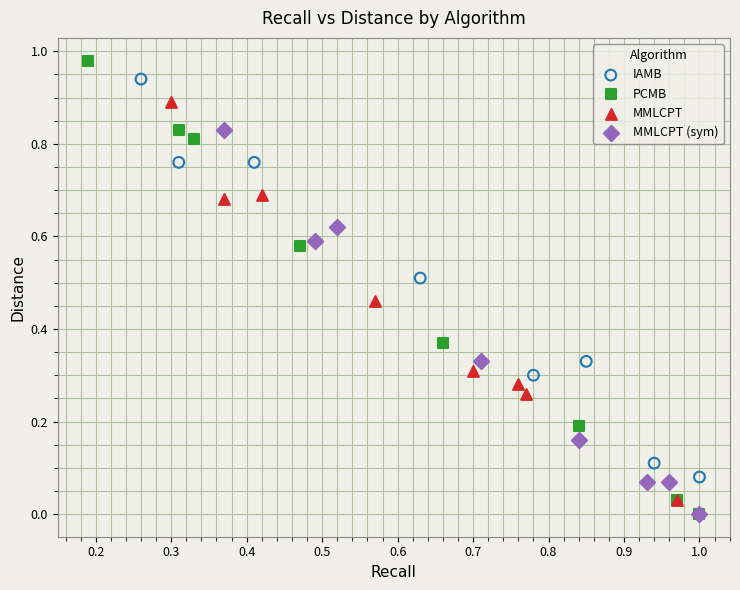

Which series has the widest spread of Y values?

PCMB